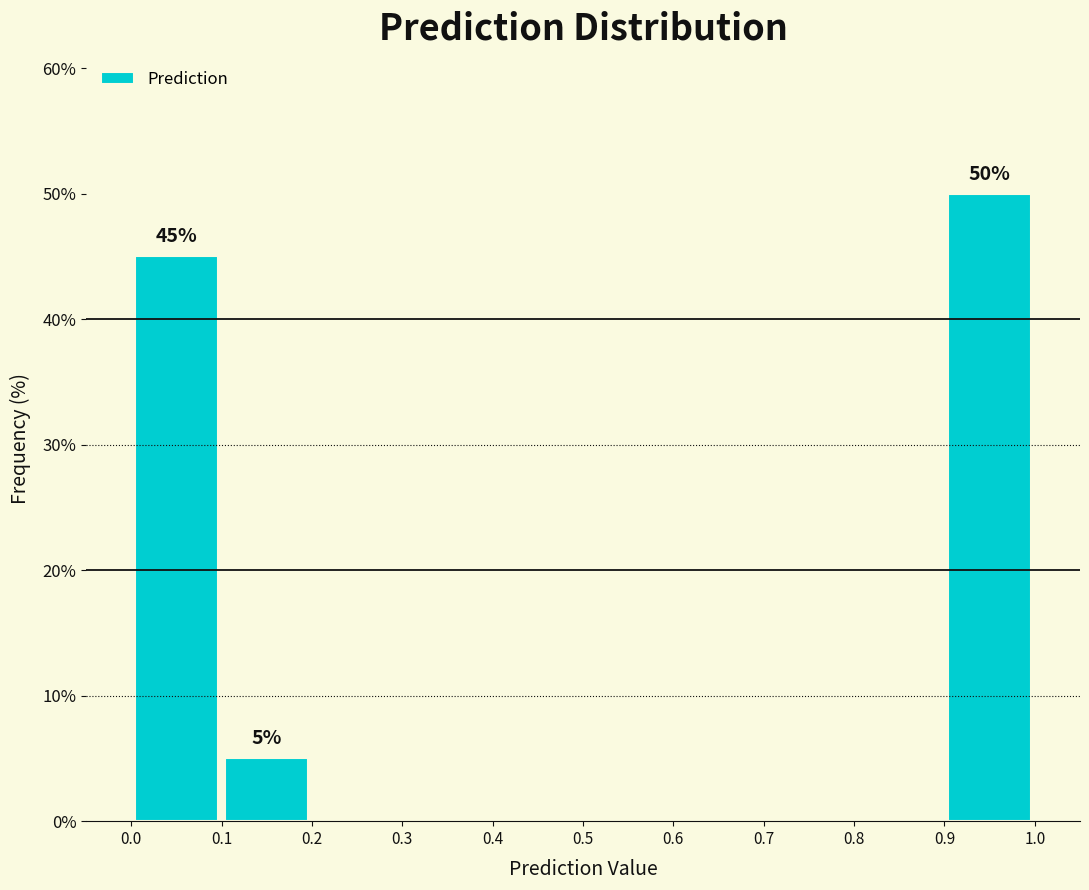

Over which range of the x-axis is the bar tallest?

0.9 to 1.0